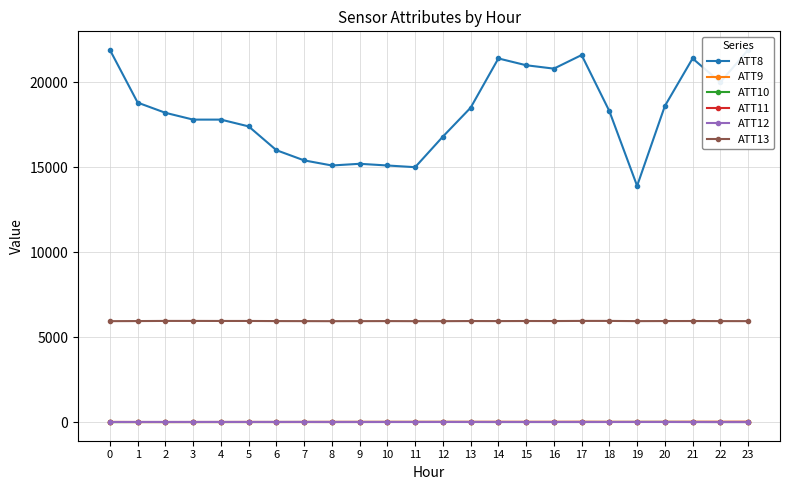

What is the total value across all series at 10?

21069.7